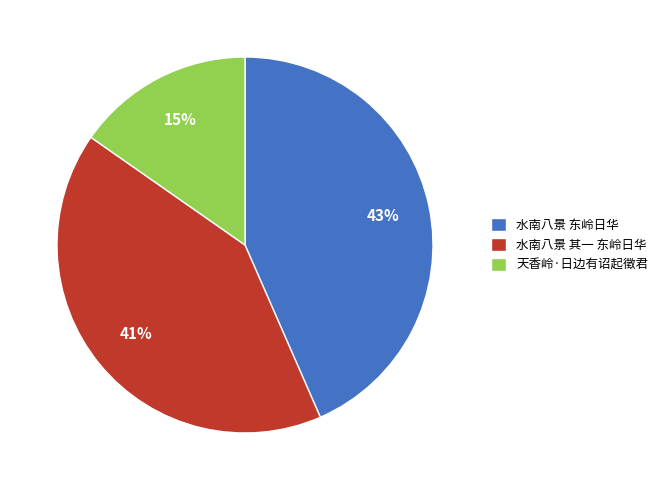

The 水南八景 东岭日华 slice represents 43% of the pie. True or false?

True